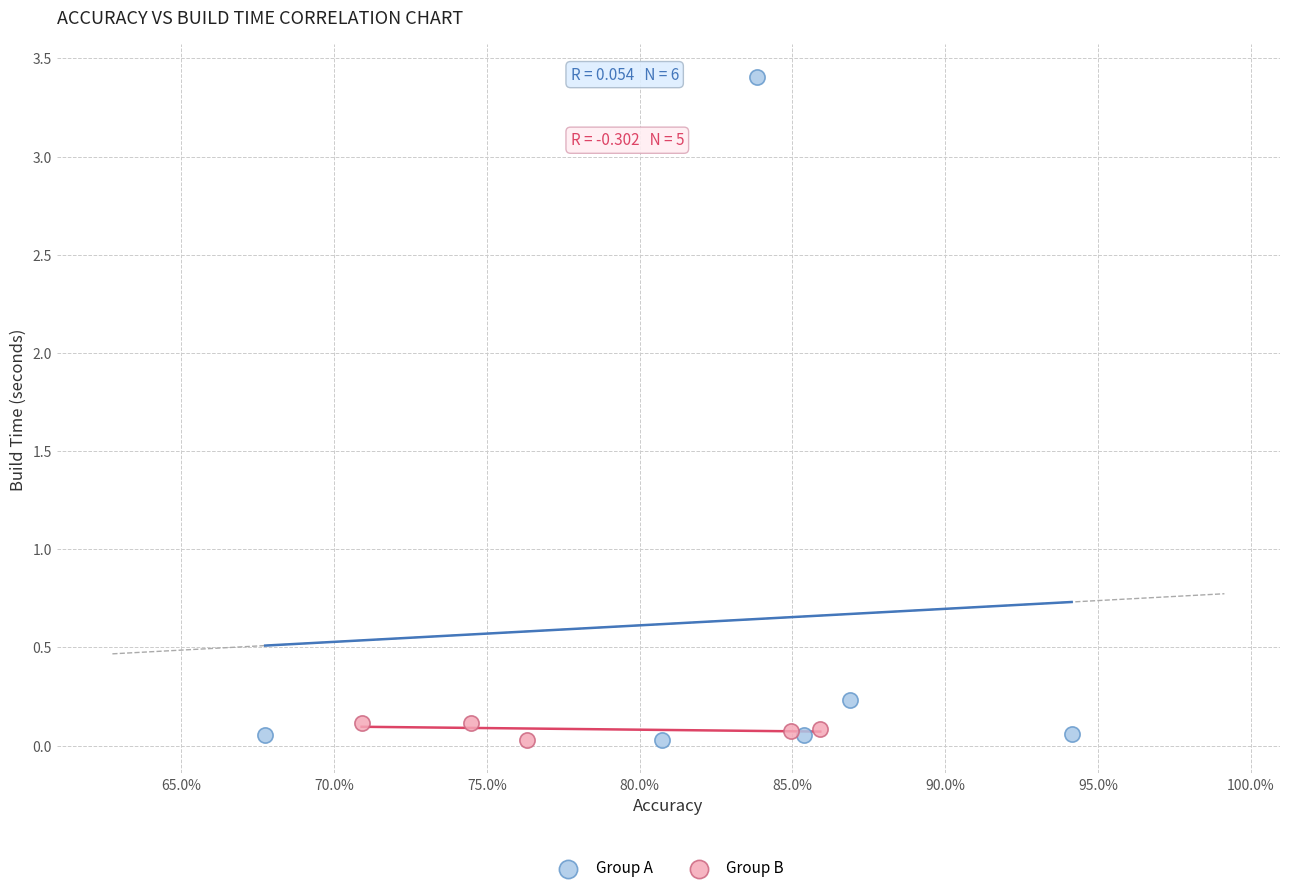

Which series reaches the maximum Y coordinate?

Group A